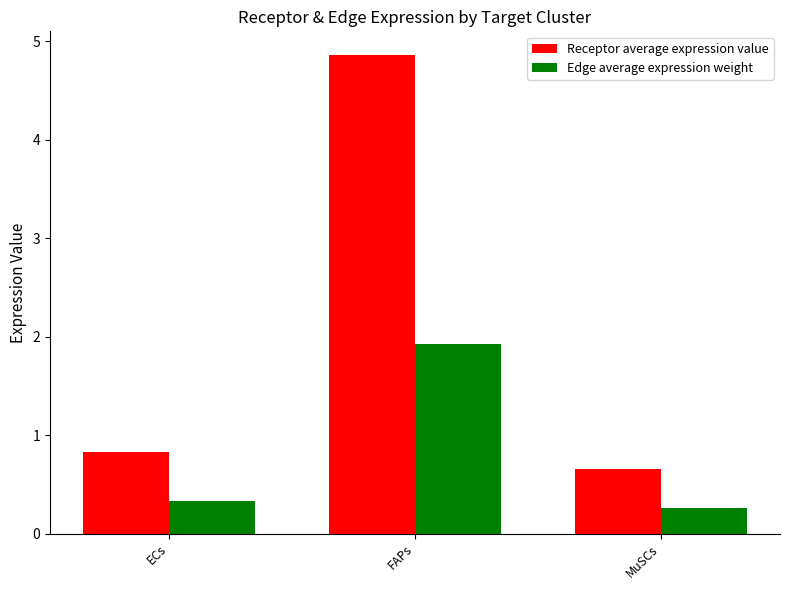

Is it true that Receptor average expression value equals 1.0 at MuSCs?

False